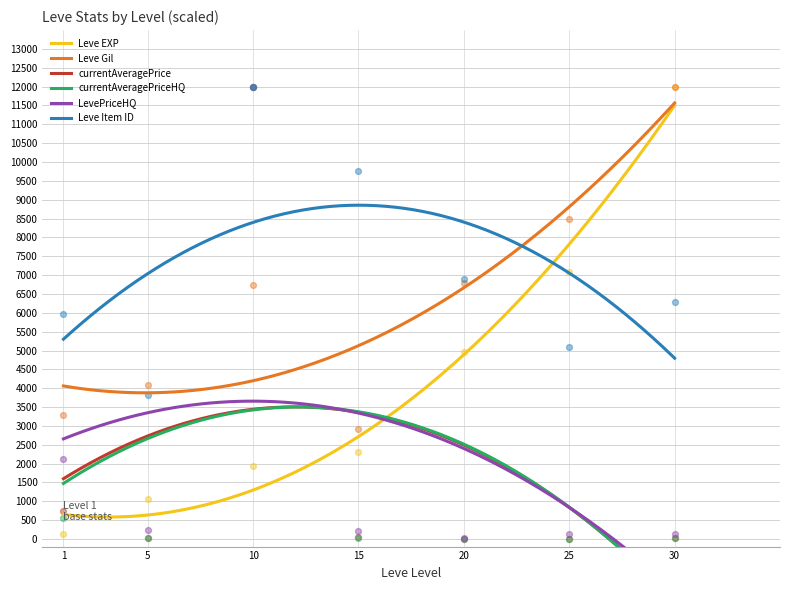

Which series contains the lowest Y value?

currentAveragePriceHQ